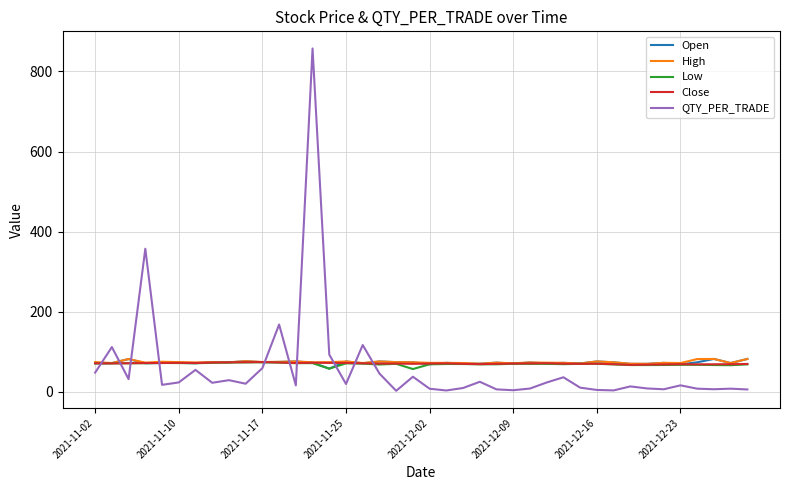

What is the maximum value for Low?

73.9